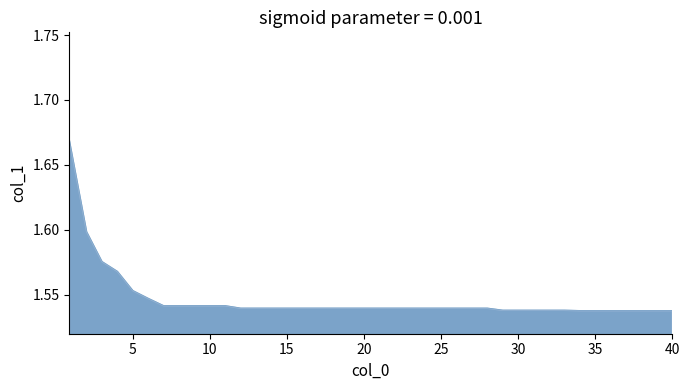

Between 10 and 29, which series saw the biggest shift?

x